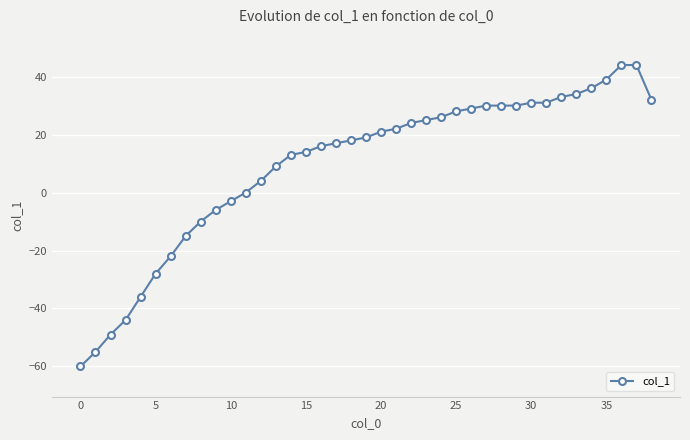

Reading left to right, extract all data points from this chart.

-60	-55	-49	-44	-36	-28	-22	-15	-10	-6	-3	0	4	9	13	14	16	17	18	19	21	22	24	25	26	28	29	30	30	30	31	31	33	34	36	39	44	44	32